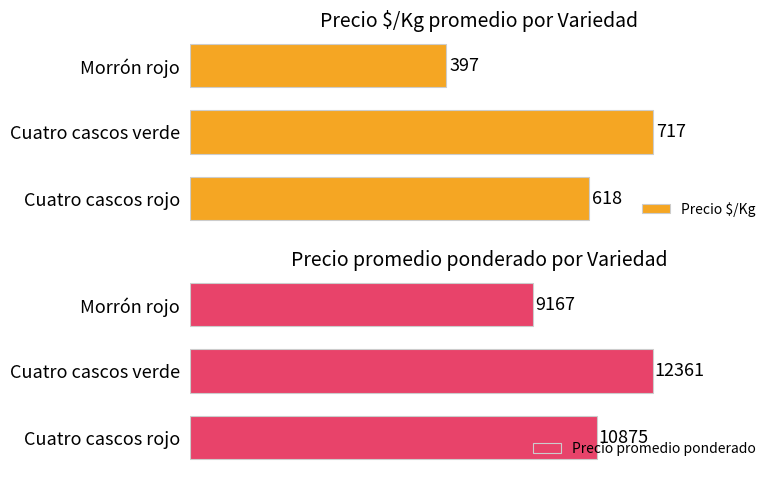

Where is Precio $/Kg nearest to the value 557?

Cuatro cascos rojo